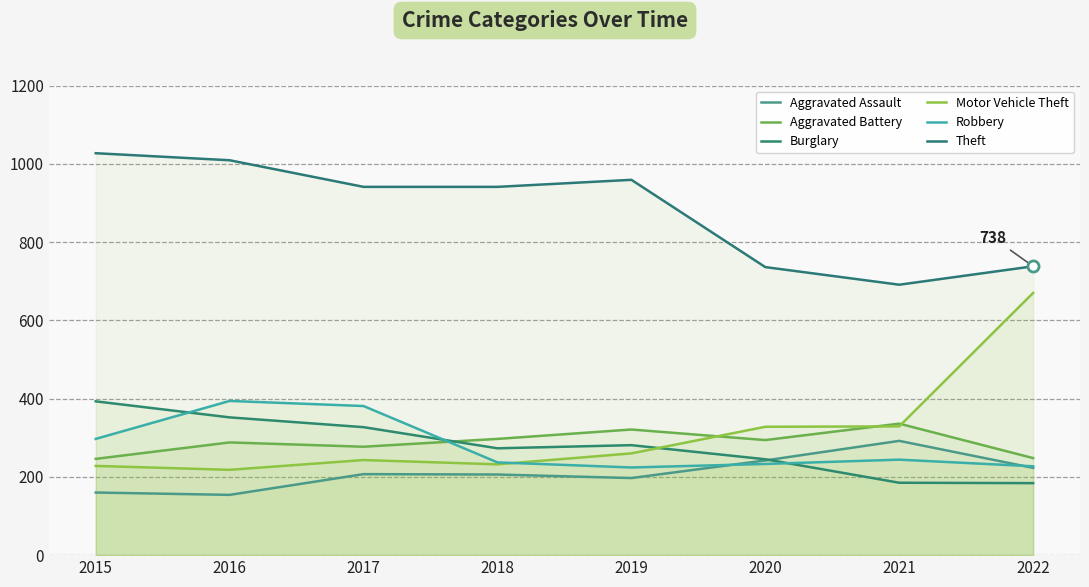

True or false: Aggravated Assault and Theft intersect in this chart.

False